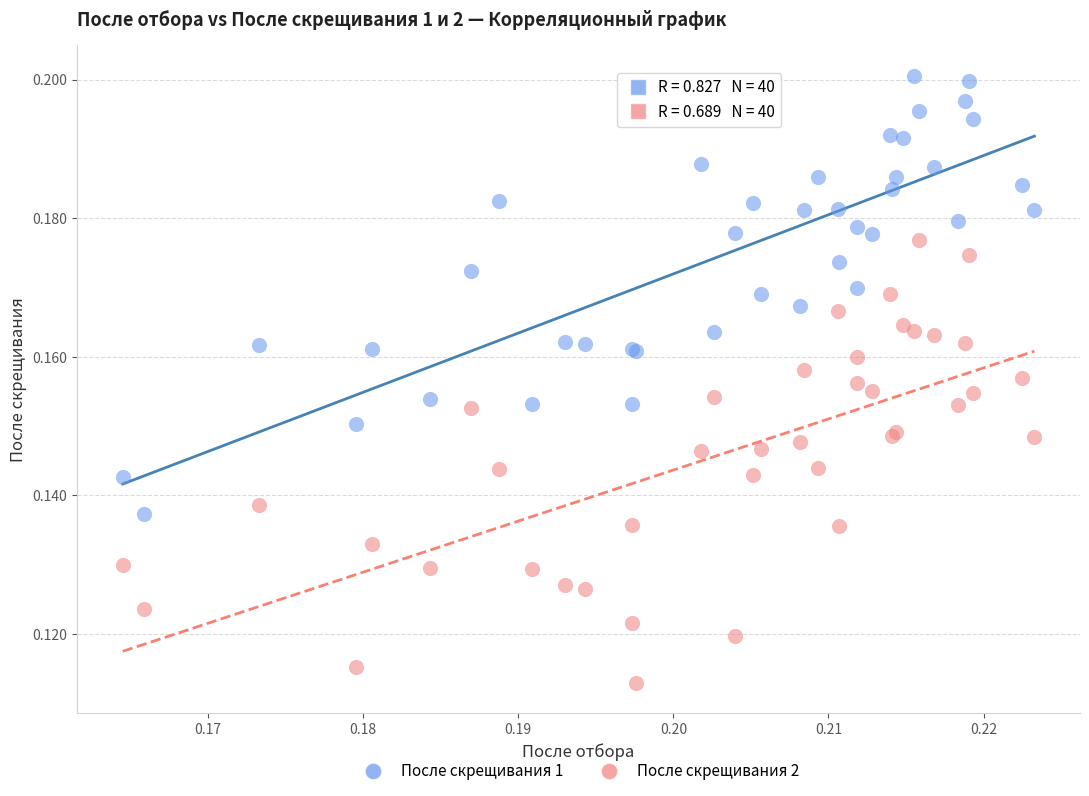

Which series reaches the minimum Y coordinate?

После скрещивания 2